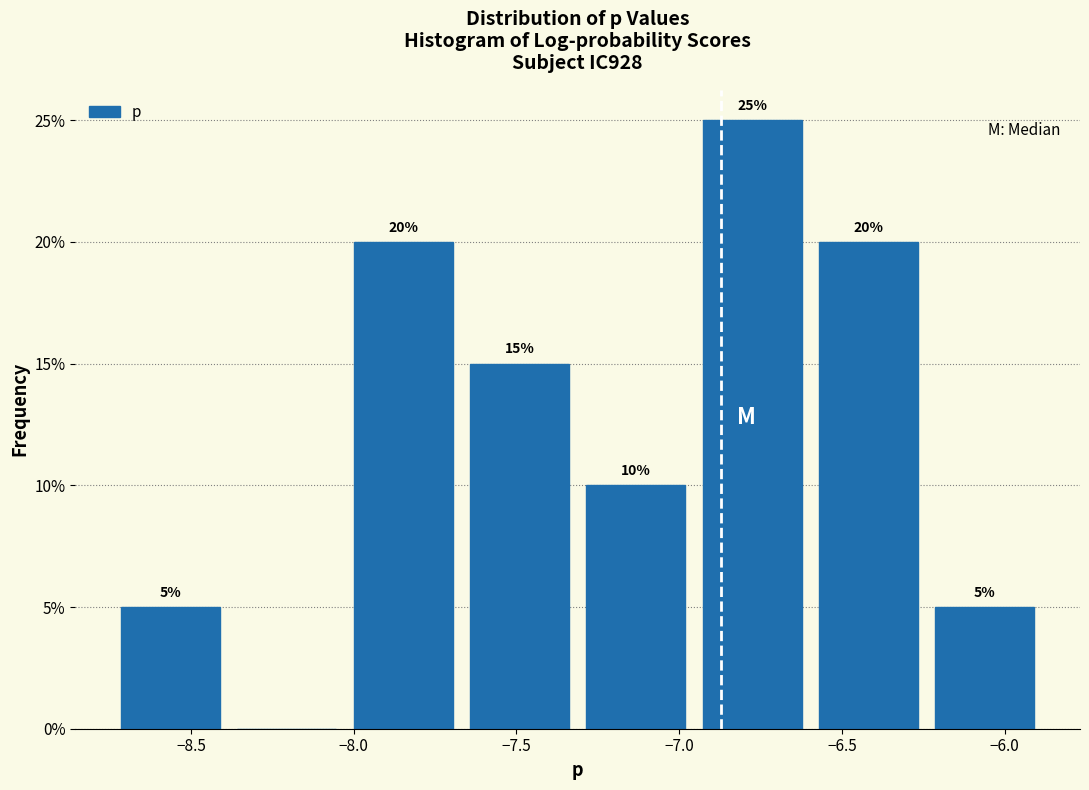

Which range on the x-axis has the tallest bar?

-6.95 to -6.60